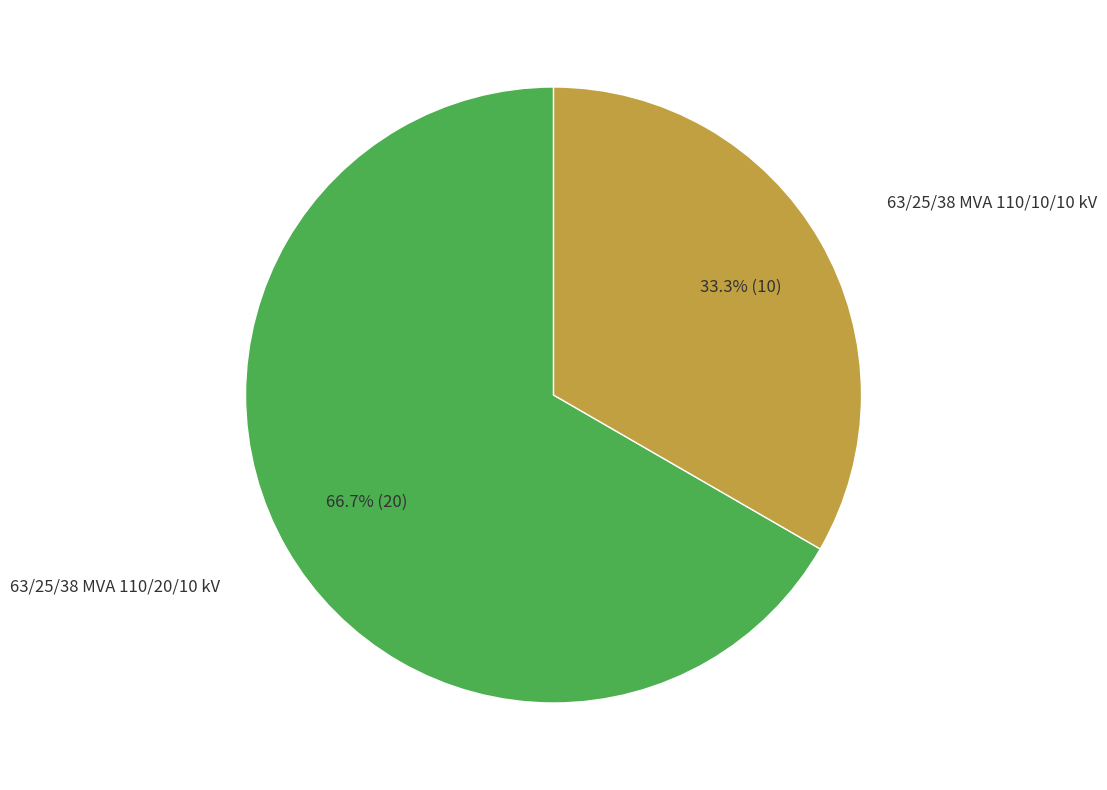

Does any single category account for the majority?

Yes